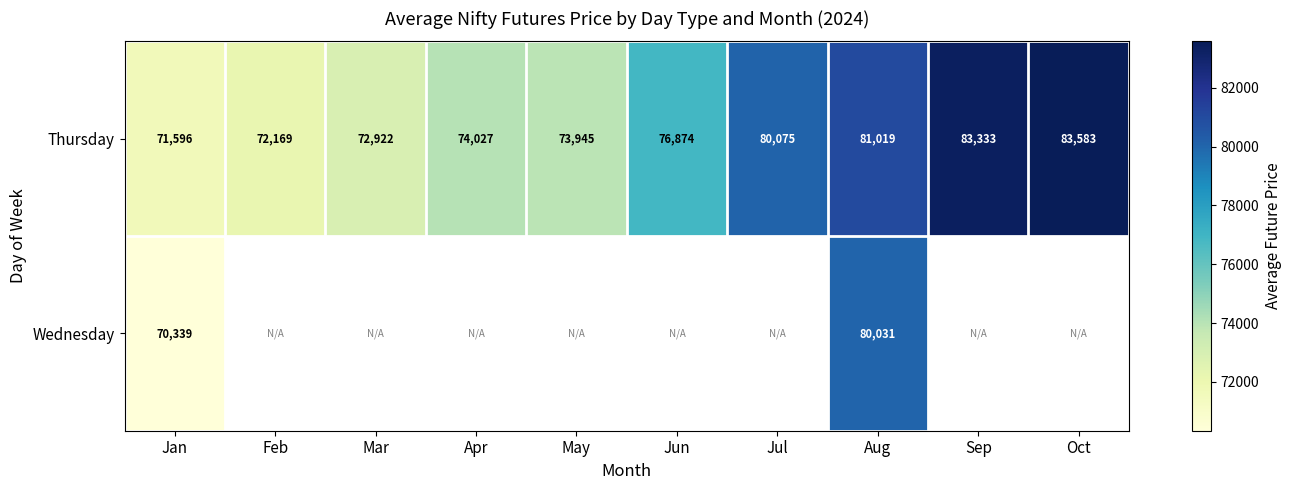

How many distinct data groups are displayed?

2